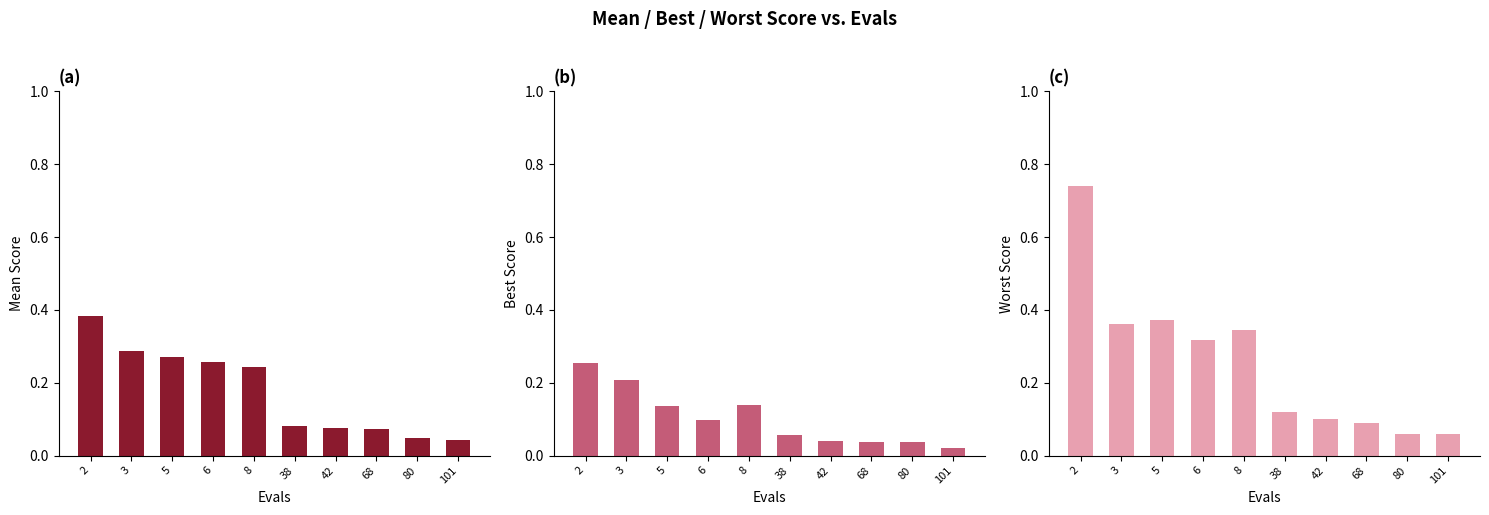

Which series has the largest total across all categories?

worst